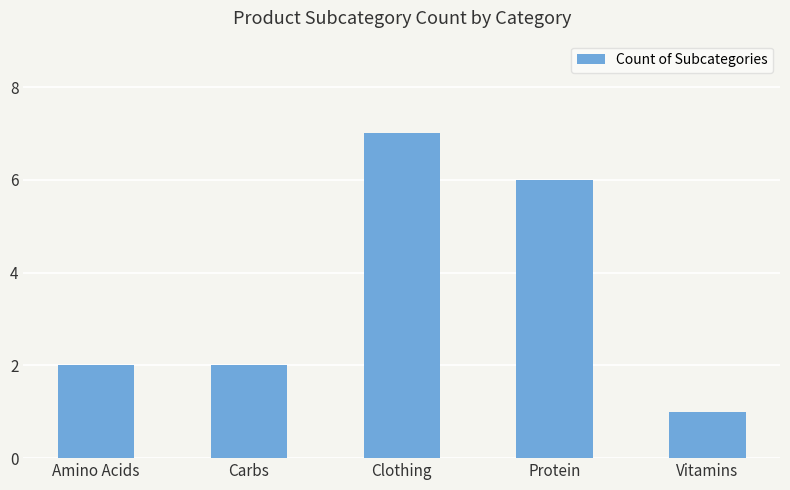

Does the chart contain stacked bars?

No